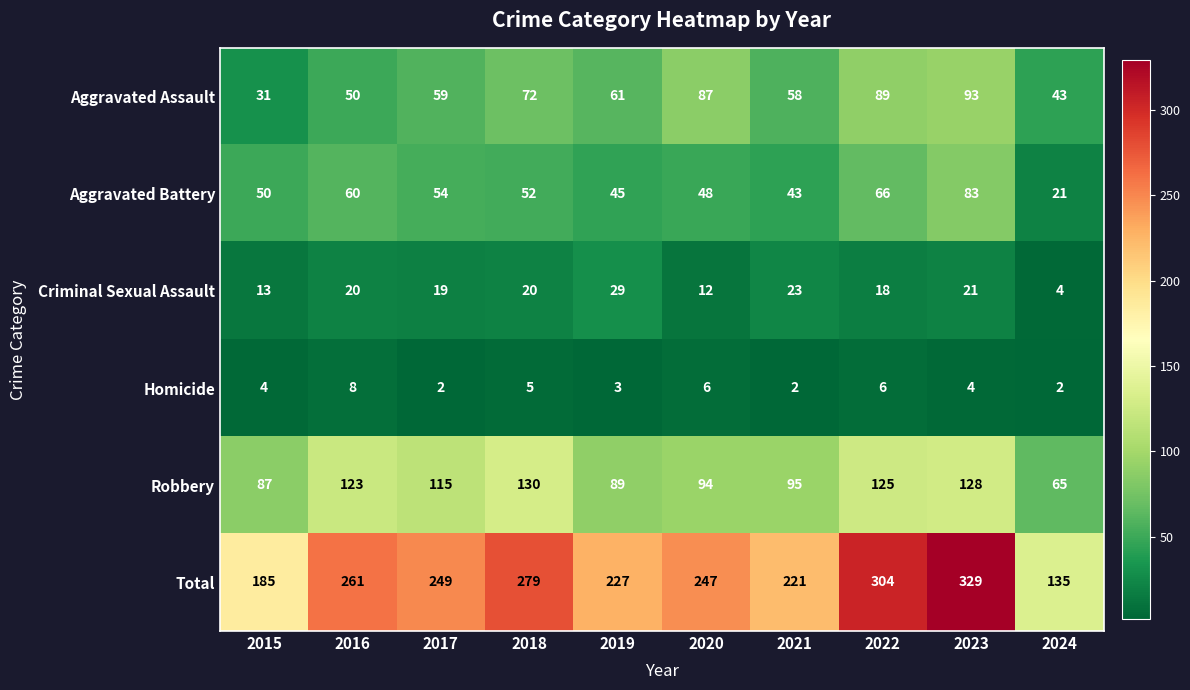

Which series has the largest range (max minus min)?

Total